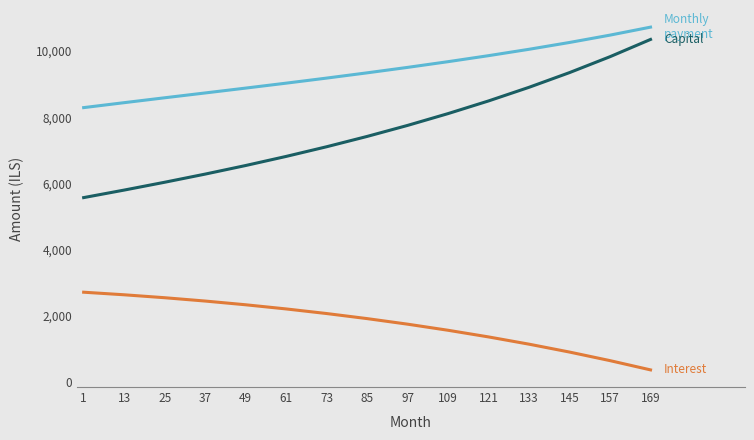

Does the chart have visible grid lines?

No